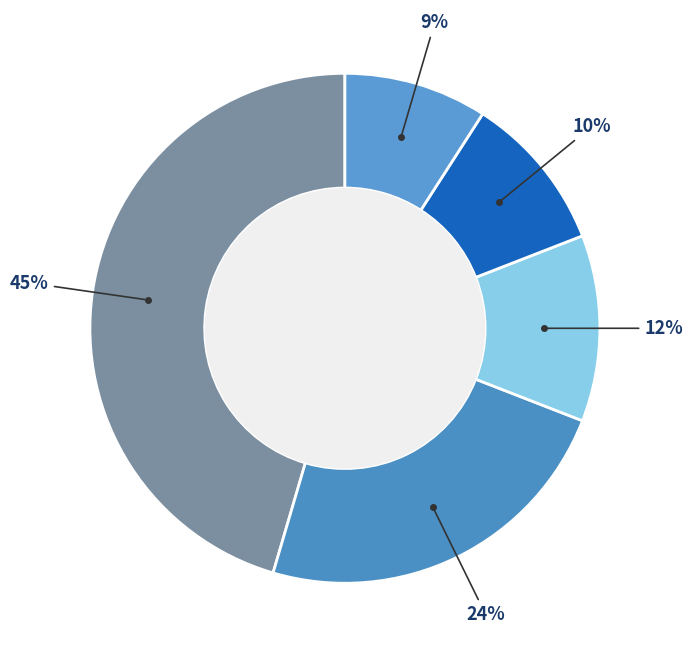

To the nearest percent, what is the average slice percentage?

20%